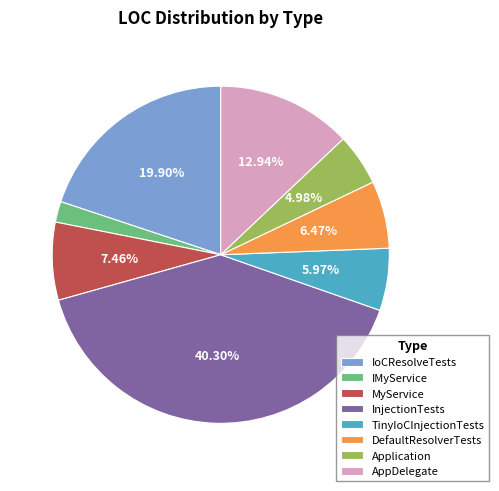

Approximately how many times larger is the value at Application compared to IMyService?

2.5